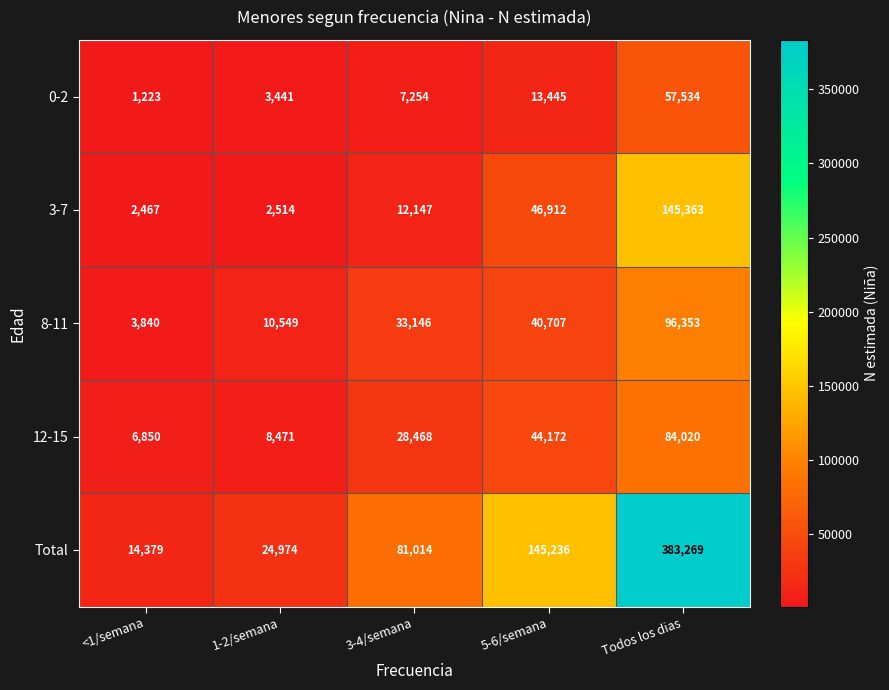

Rank the series at Todos los dias from highest to lowest value.

Total, 3-7, 8-11, 12-15, 0-2